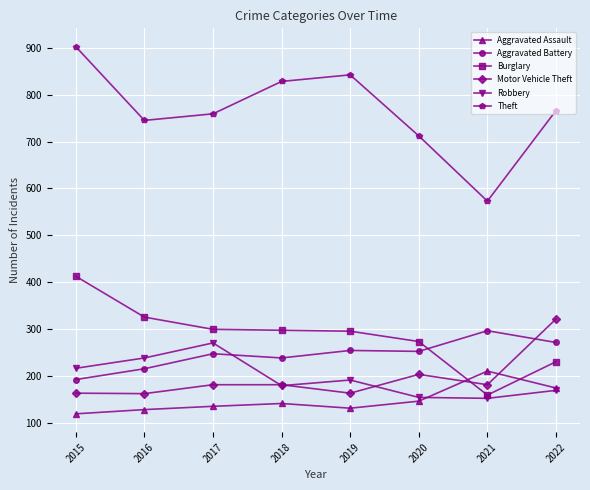

What is the difference between the maximum and second lowest values in the Aggravated Battery series?

81